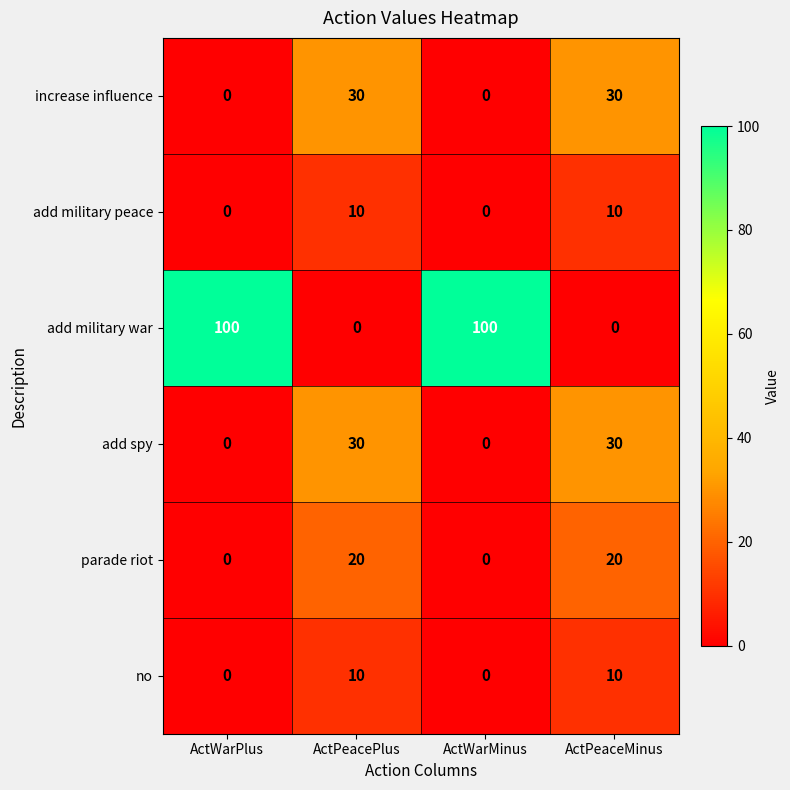

Which series has the largest range (max minus min)?

add military war